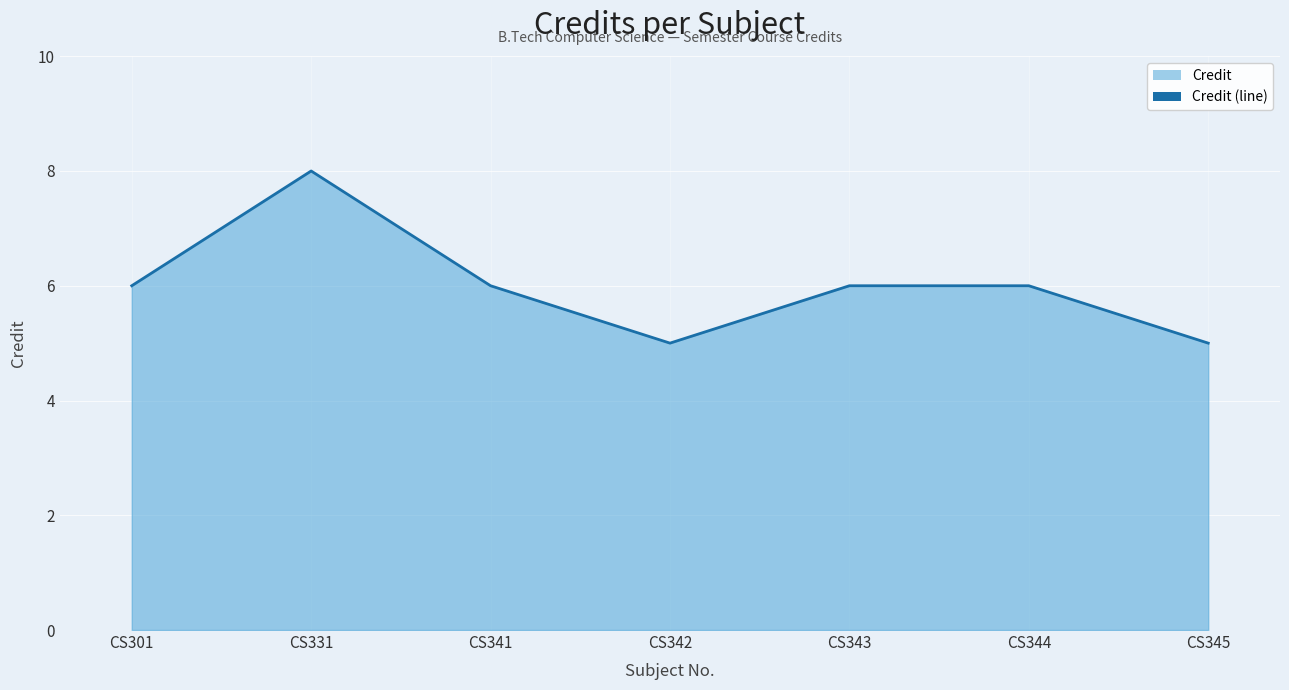

Read the value at CS341.

6